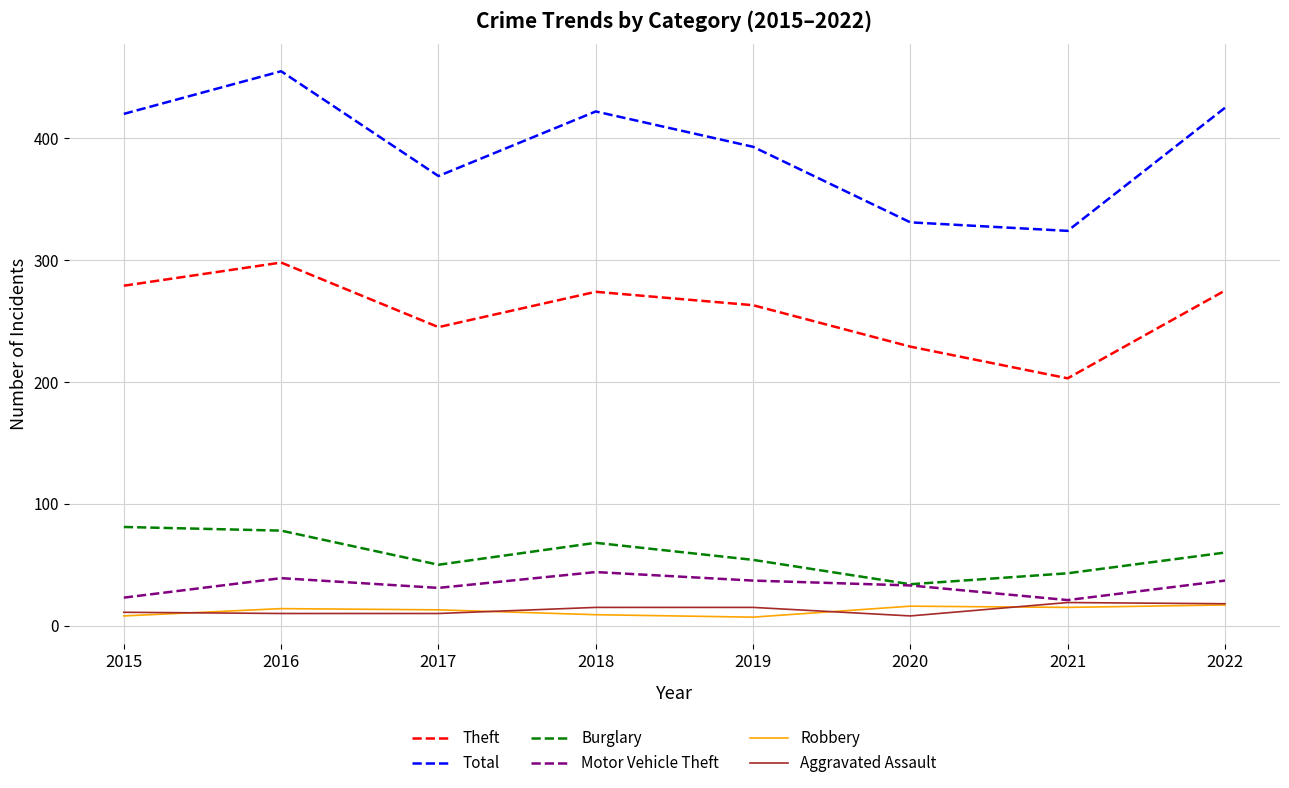

True or false: Theft and Robbery cross at least once.

False